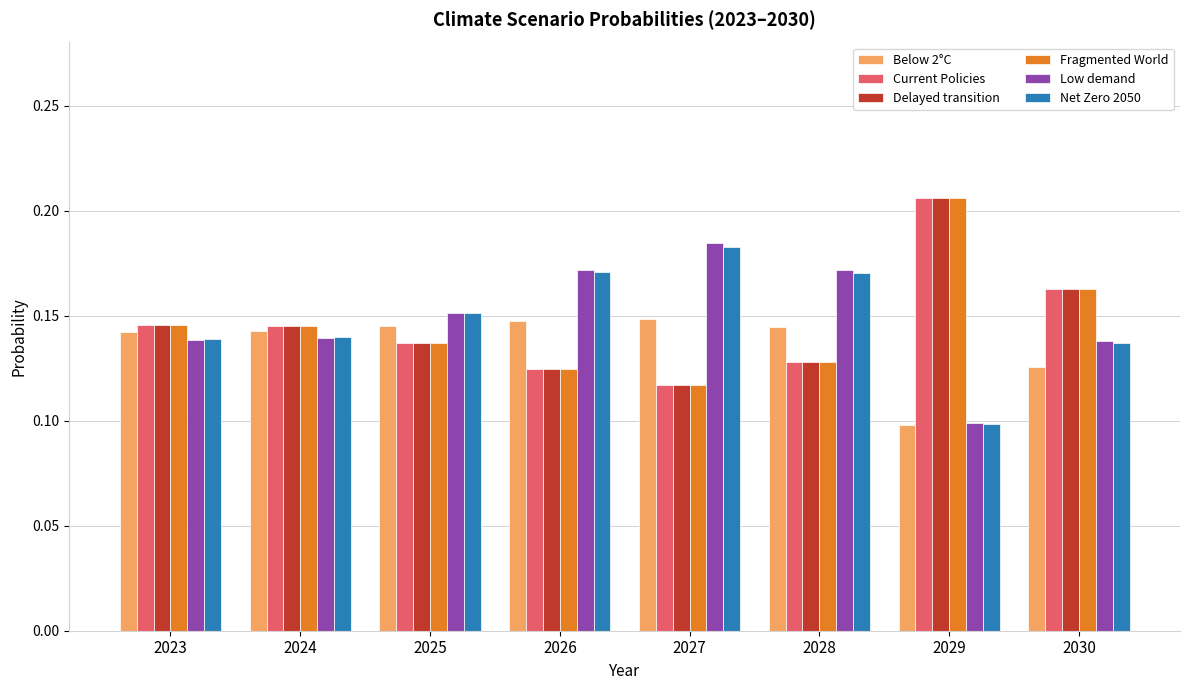

The value of Current Policies at 2028 is 0.1. True or false?

True